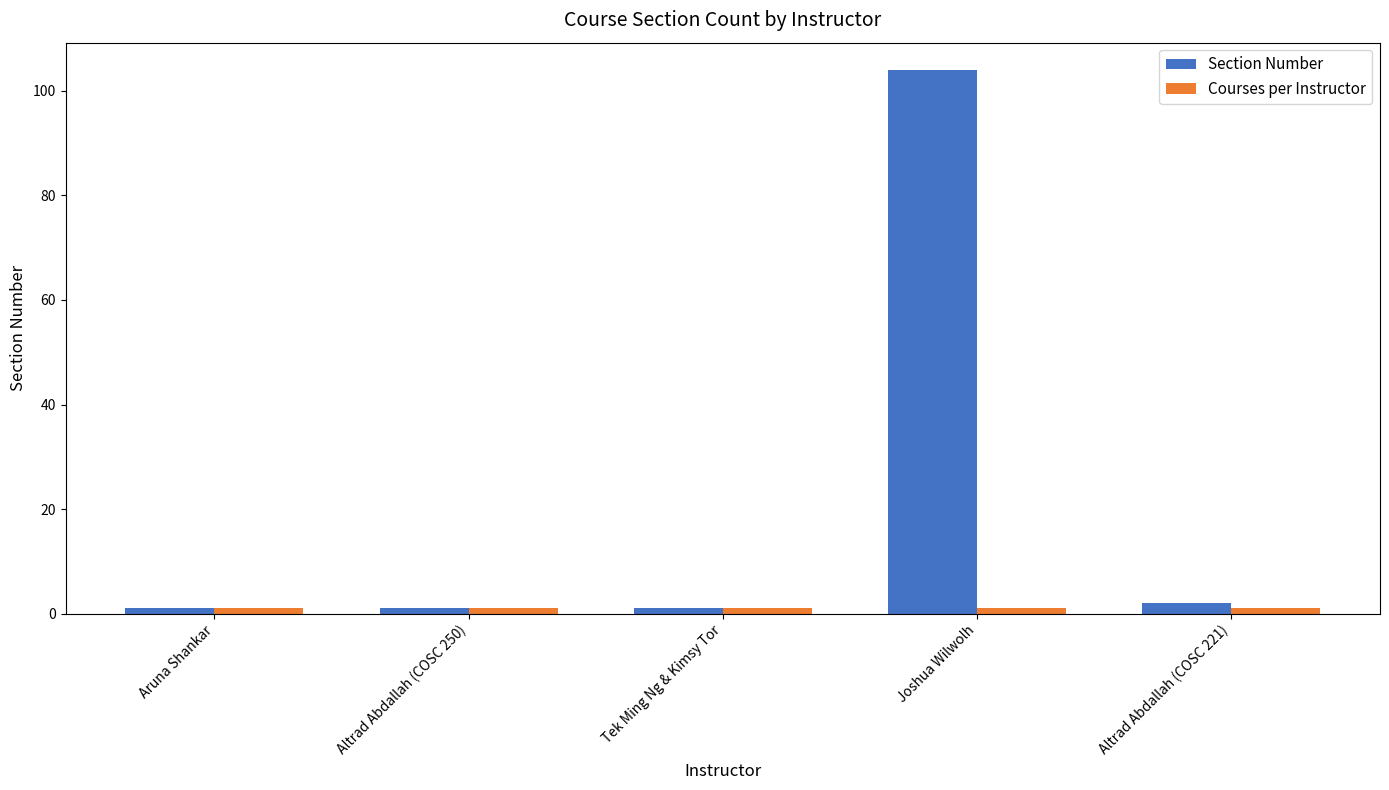

How many data points does each series have?

5